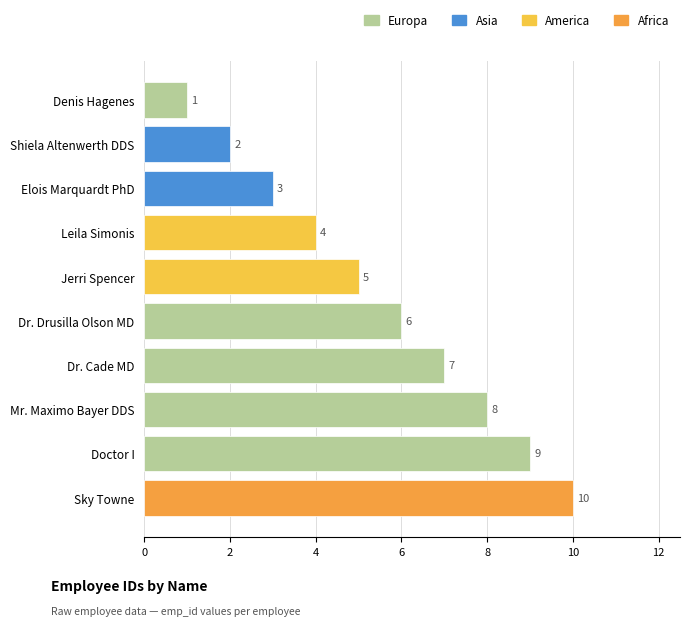

Where is the data nearest to the value 5?

Jerri Spencer